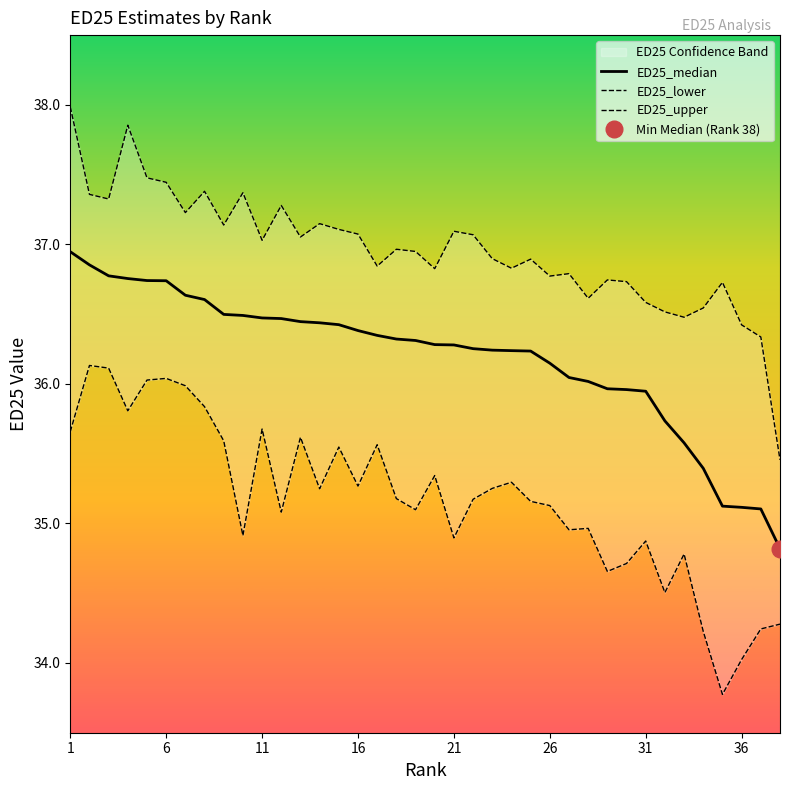

At how many categories does at least one series exceed 36?

37